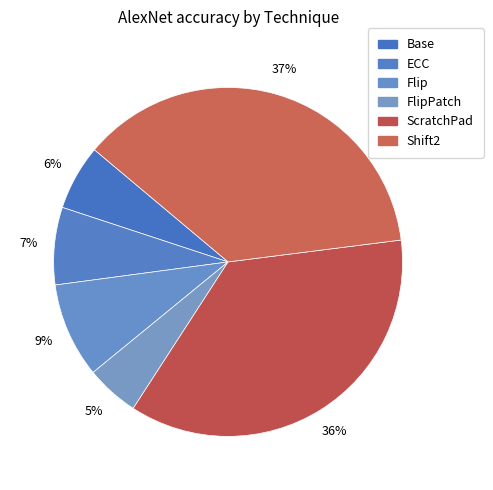

What percentage is NOT represented by FlipPatch?

95.1%